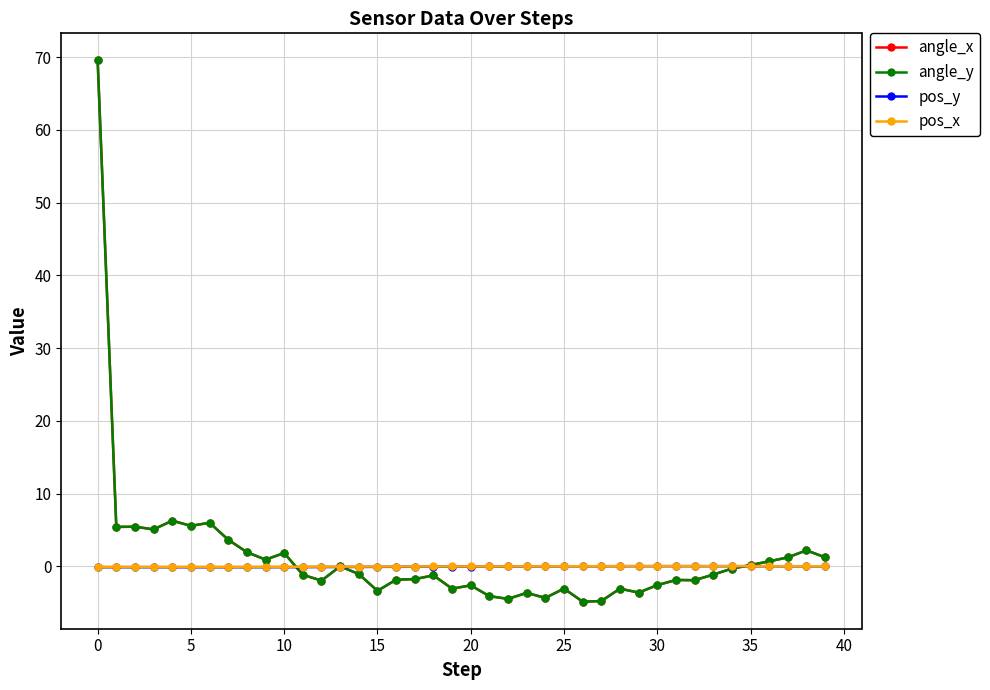

True or false: angle_x and pos_y intersect in this chart.

True